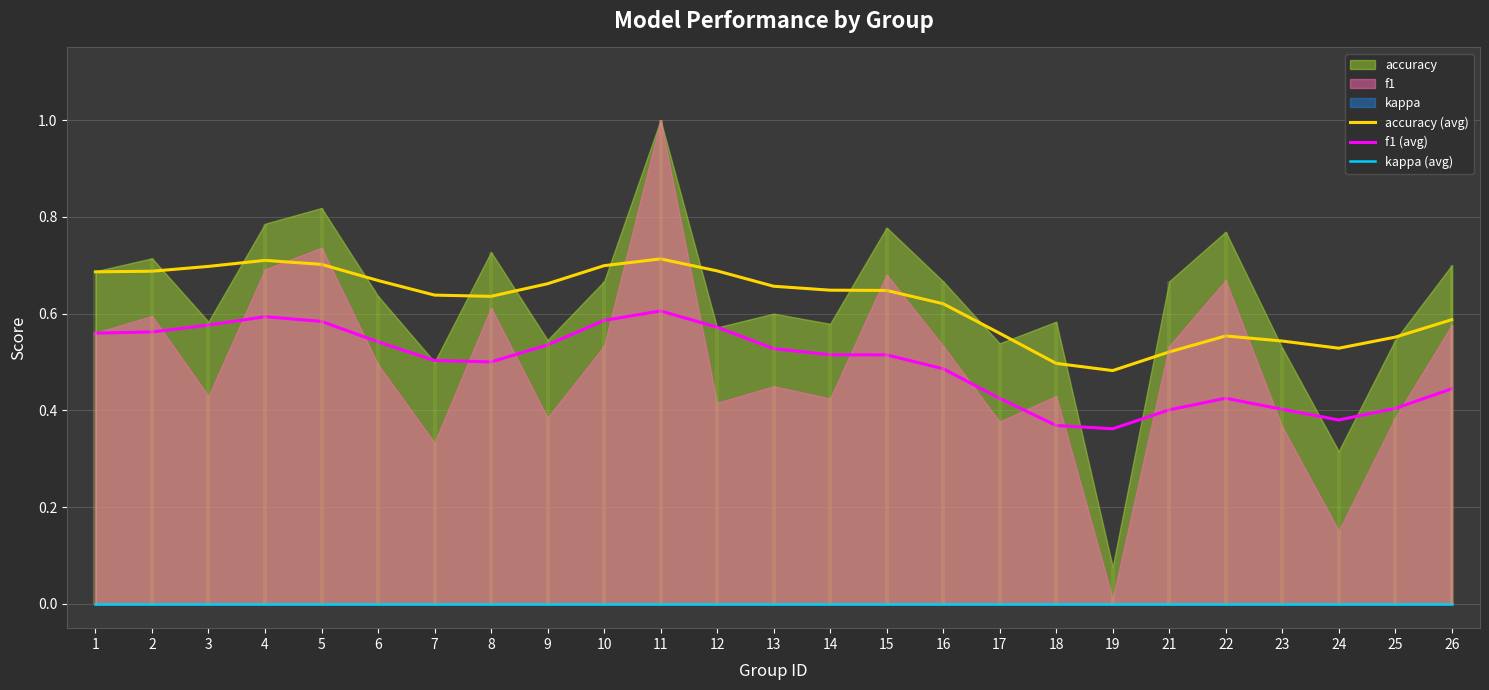

At which category is the sum across all series the highest?

11